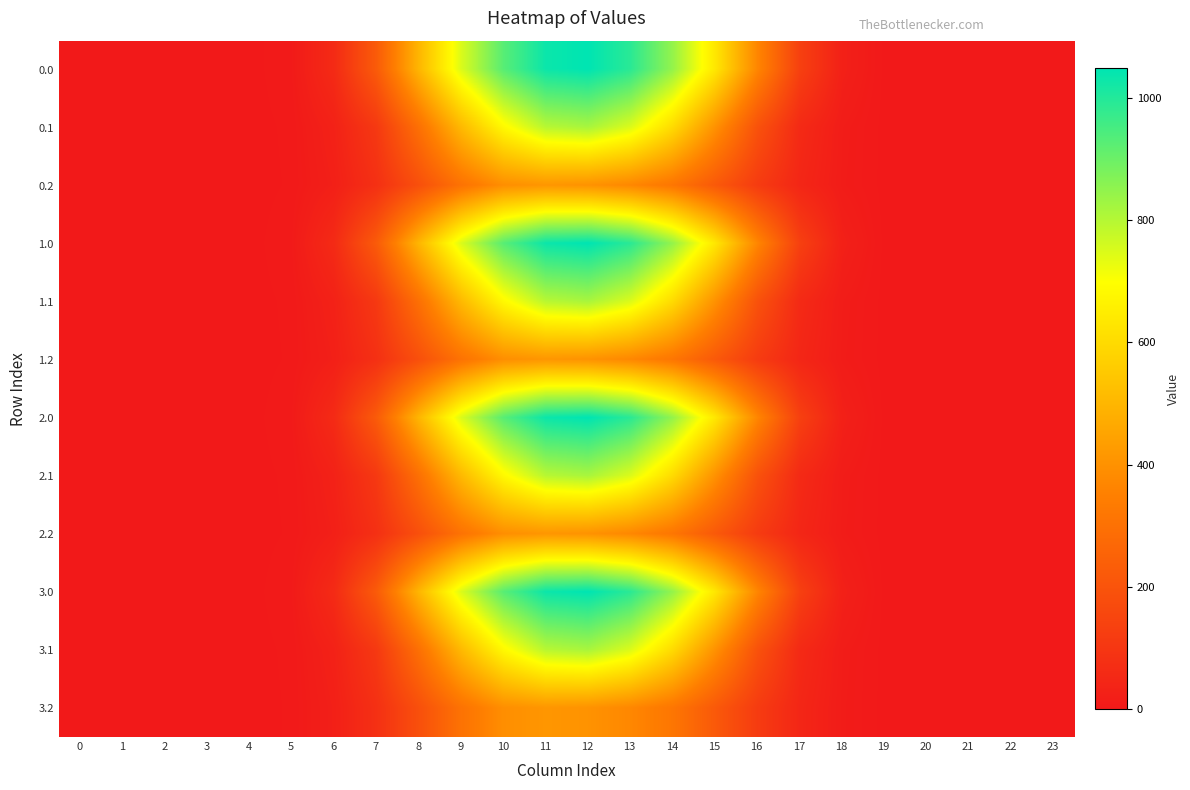

What is the maximum value shown in the chart?

1048.0